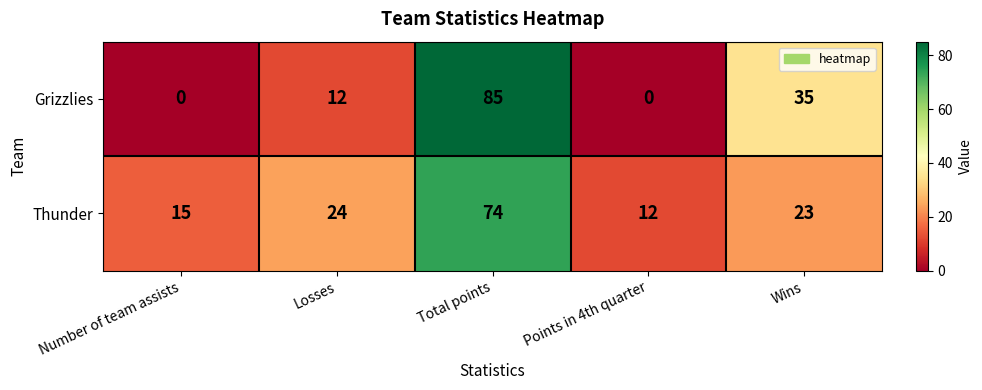

List the series in order of their peak value, lowest first.

Thunder, Grizzlies